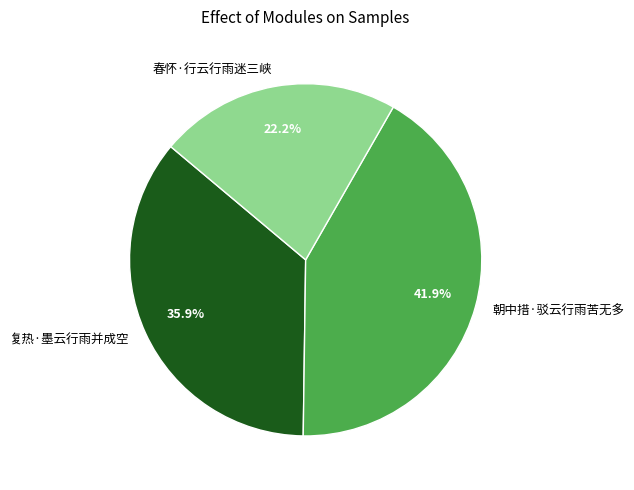

Does 复热·墨云行雨并成空 account for over 50% of the chart?

No